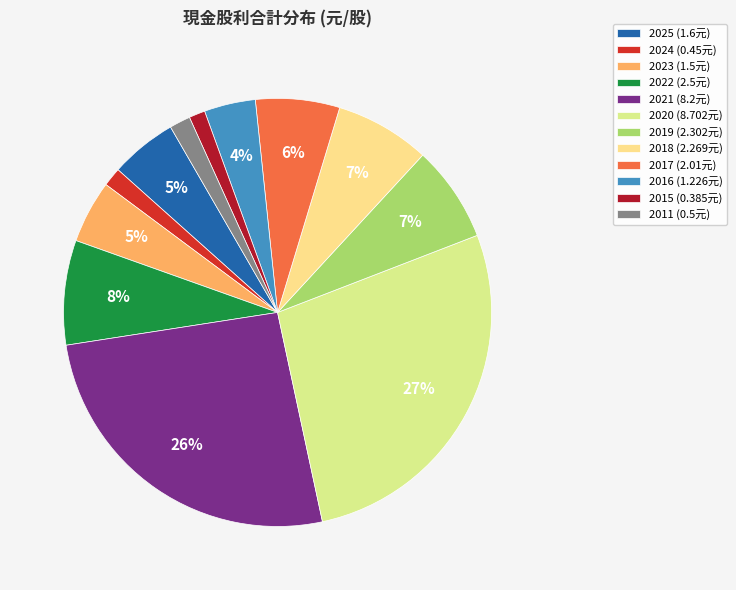

How many slices are in this pie chart?

12